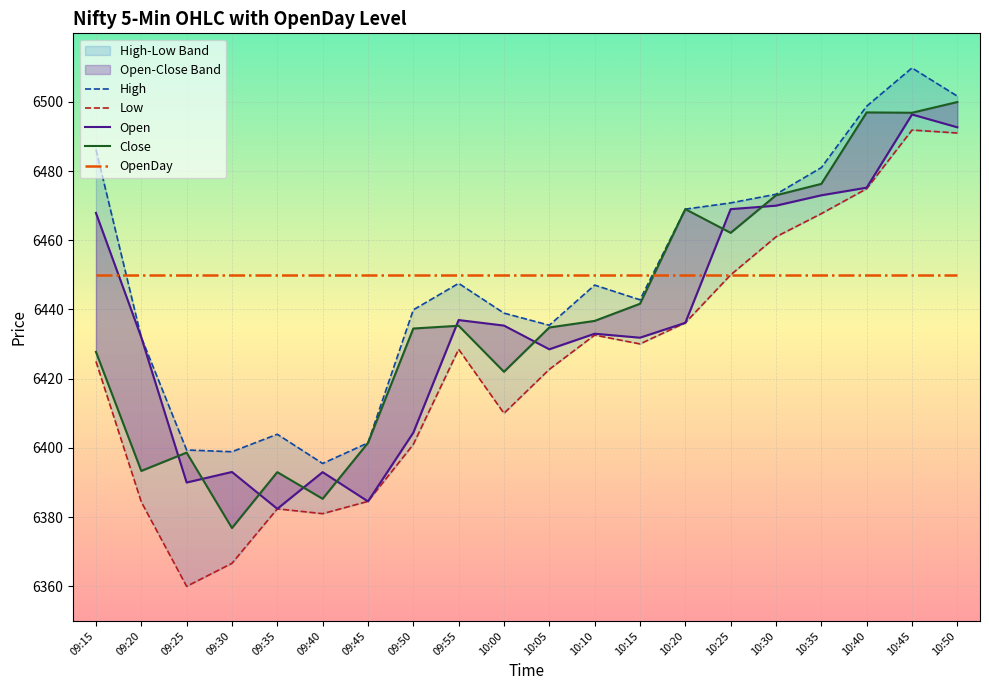

What is the minimum value shown in the chart?

6360.0